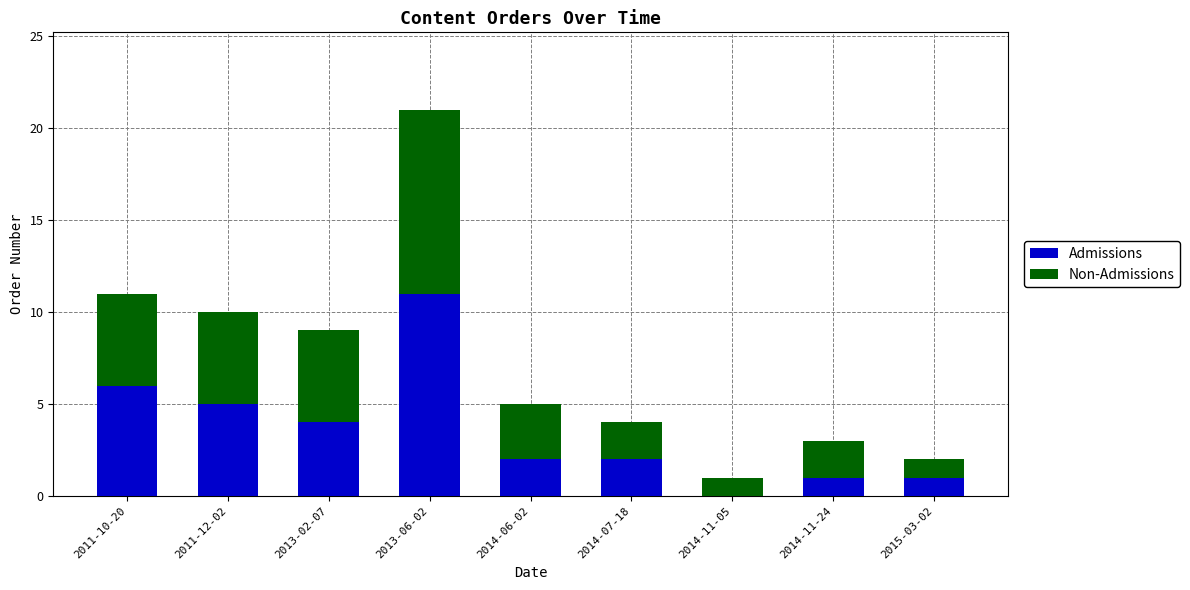

At which category is the sum across all series the highest?

2013-06-02